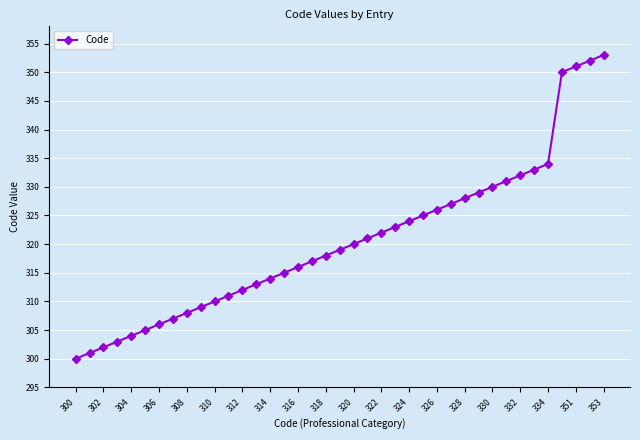

Is this an area chart (filled region under the line)?

No